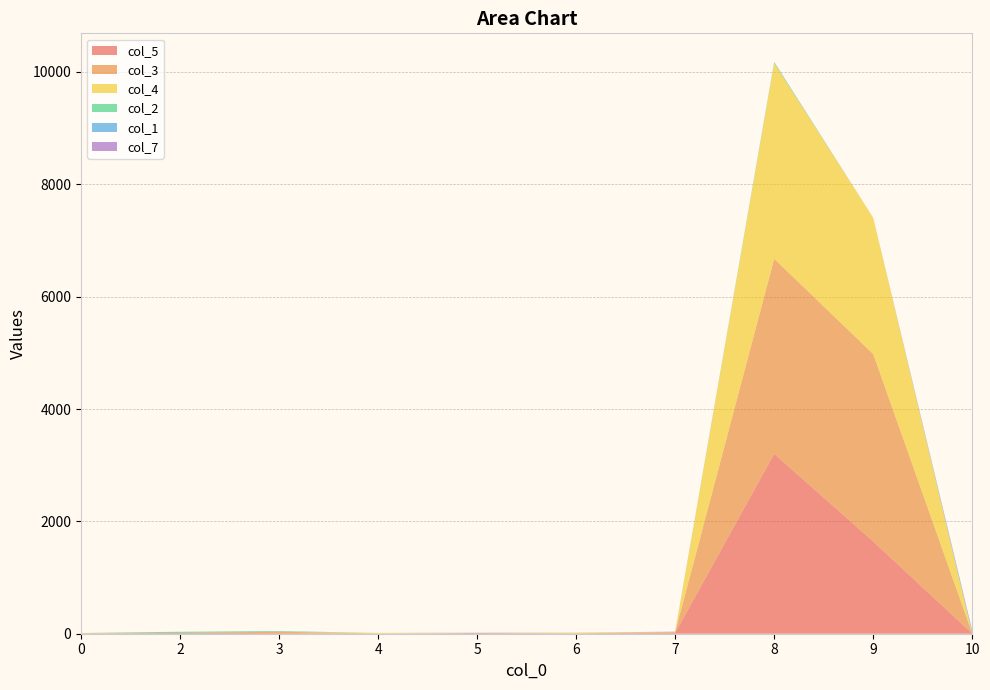

Reading left to right, list all the values displayed in this chart.

col_5: 0=2	2=14	3=12	4=0	5=11	6=6	7=15	8=3202	9=1642	10=3
col_3: 0=6	2=0	3=24	4=5	5=0	6=1	7=14	8=3472	9=3336	10=0
col_4: 0=1	2=0	3=0	4=10	5=0	6=12	7=2	8=3482	9=2425	10=0
col_2: 0=4	2=21	3=12	4=0	5=0	6=1	7=0	8=18	9=0	10=0
col_1: 0=0	2=0	3=0	4=0	5=4	6=0	7=6	8=1	9=0	10=39
col_7: 0=0	2=0	3=0	4=0	5=2	6=0	7=0	8=4	9=0	10=14